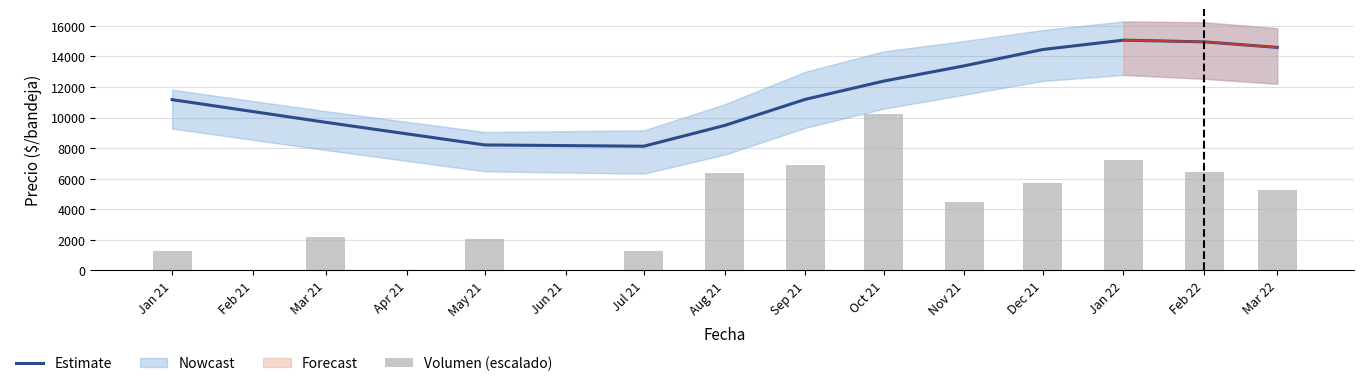

At which label is Estimate closest to 11592?

Sep 21